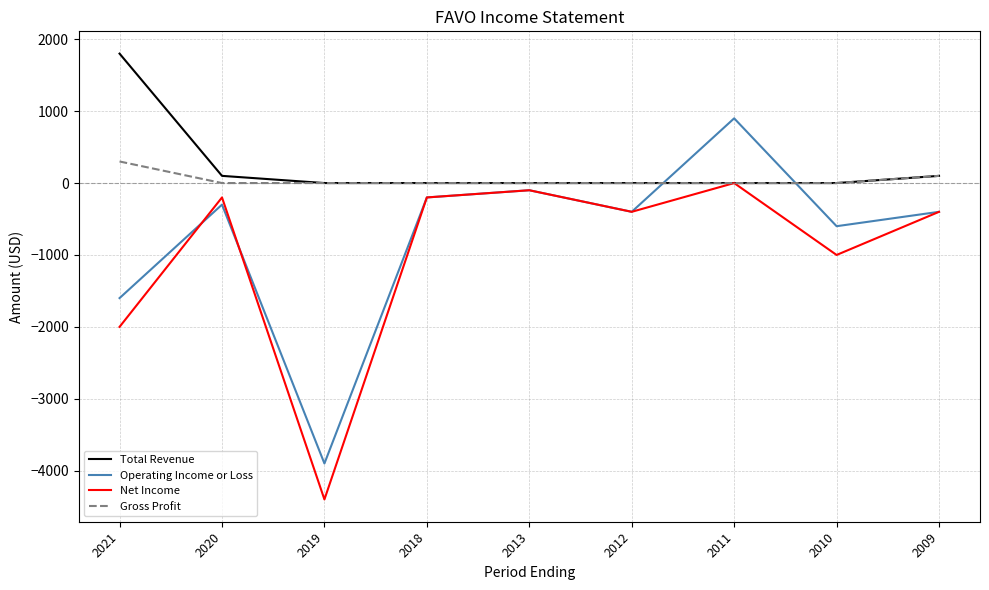

Is the value of Net Income at 2012 greater than the value of Total Revenue at 2020?

No